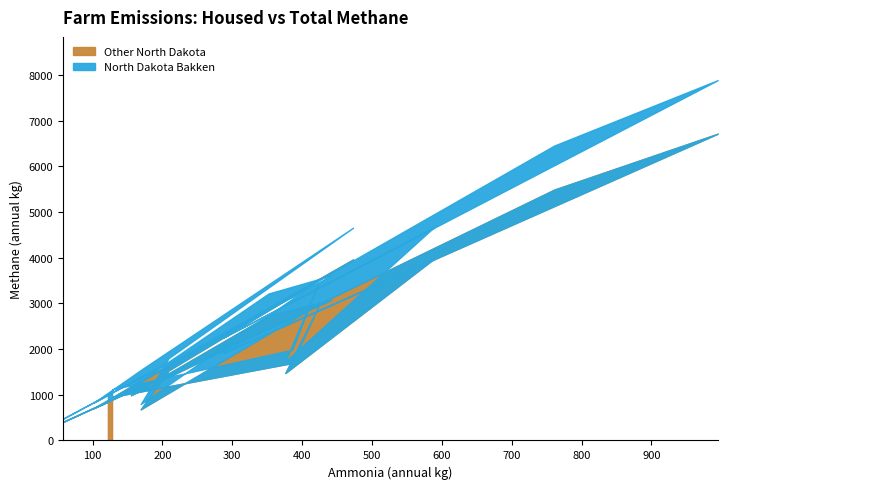

What is the greatest value displayed?

7884